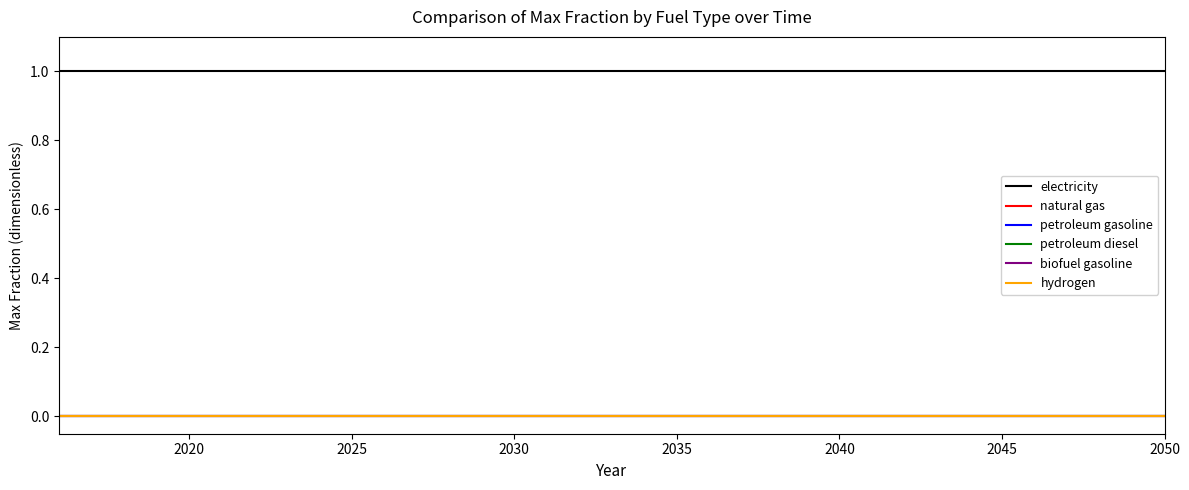

True or false: hydrogen and electricity intersect in this chart.

False